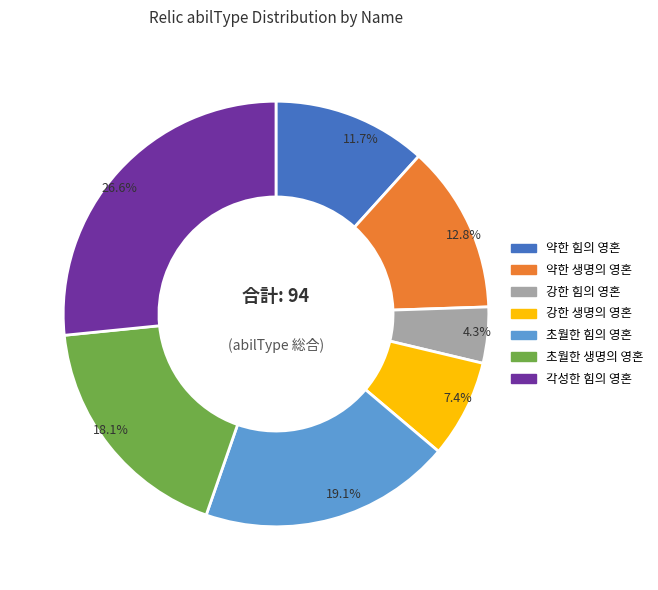

Which has a higher value, 약한 힘의 영혼 or 초월한 힘의 영혼?

초월한 힘의 영혼